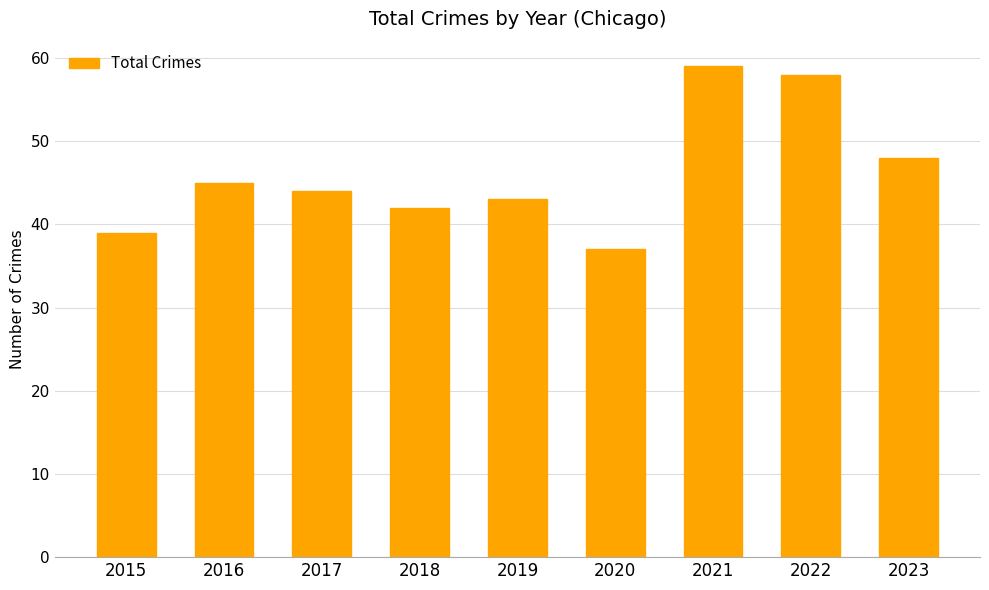

Reading left to right, what are all the values shown in this chart?

39	45	44	42	43	37	59	58	48